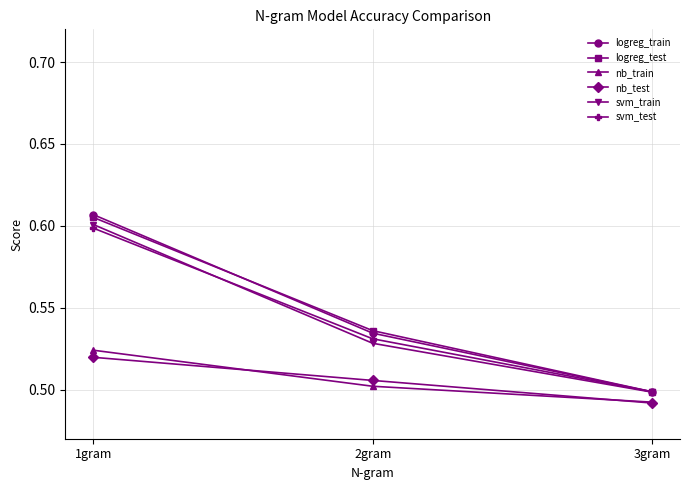

How many series are shown in this chart?

6